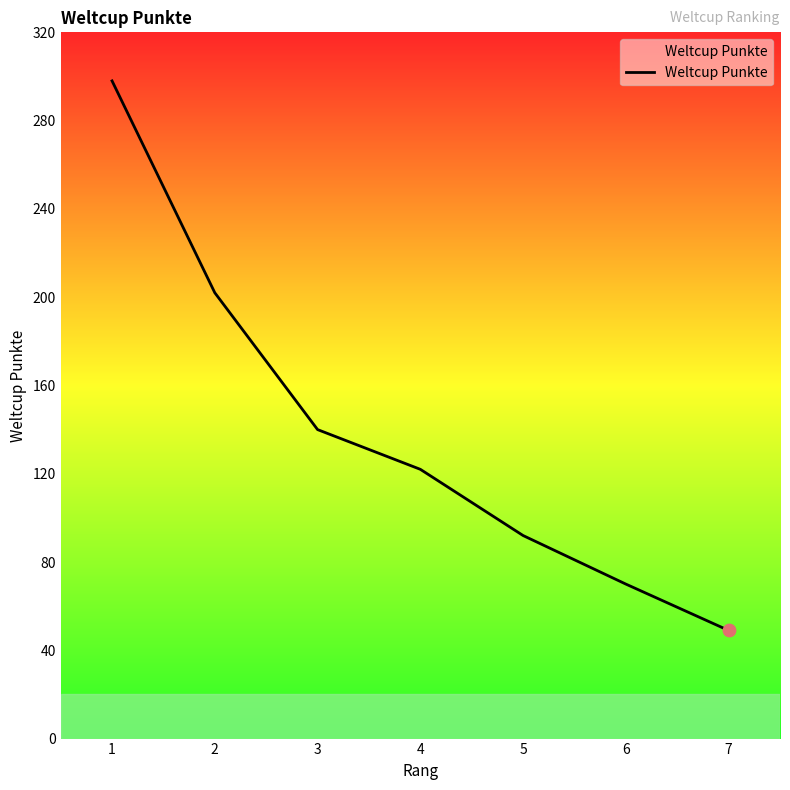

Between 1 and 7, which is larger?

1